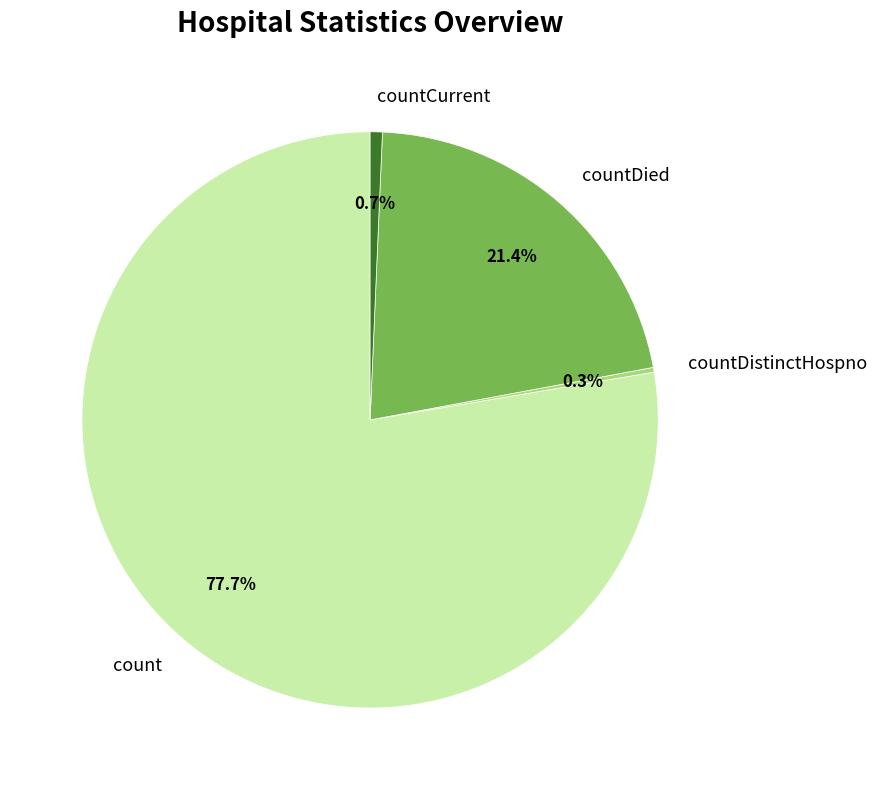

Which category accounts for the majority?

count